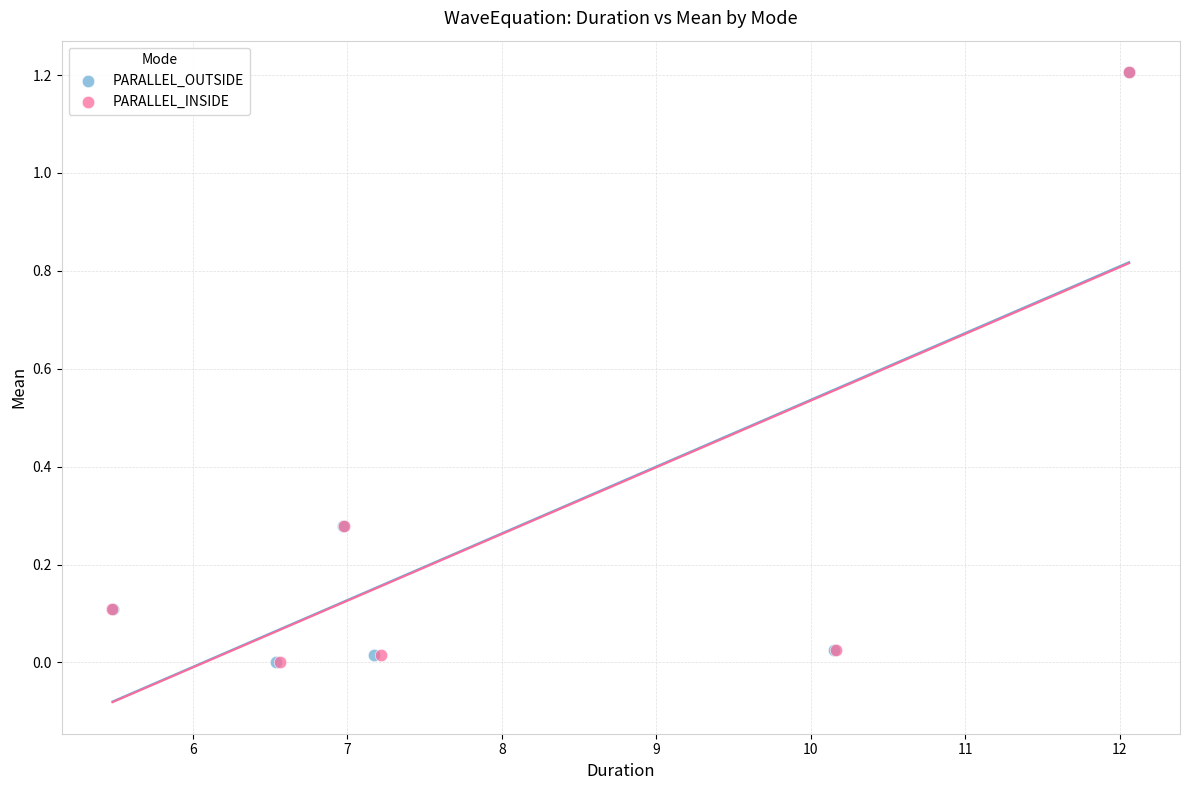

What are all the series names shown in the legend?

PARALLEL_OUTSIDE, PARALLEL_INSIDE